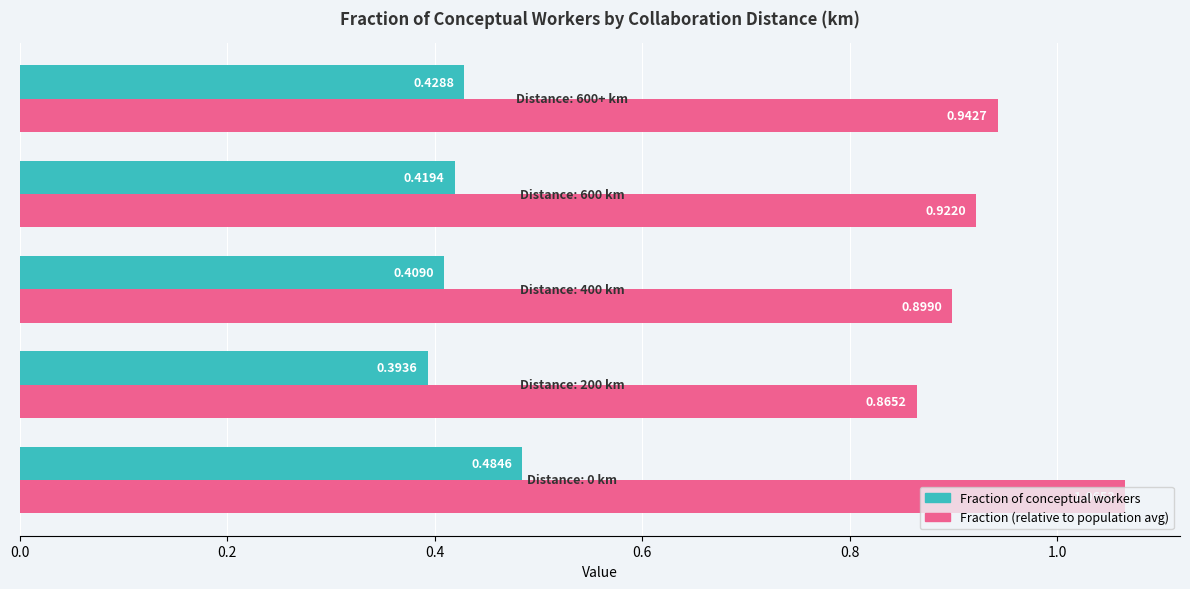

What is the sum of all Fraction of conceptual workers values?

2.1